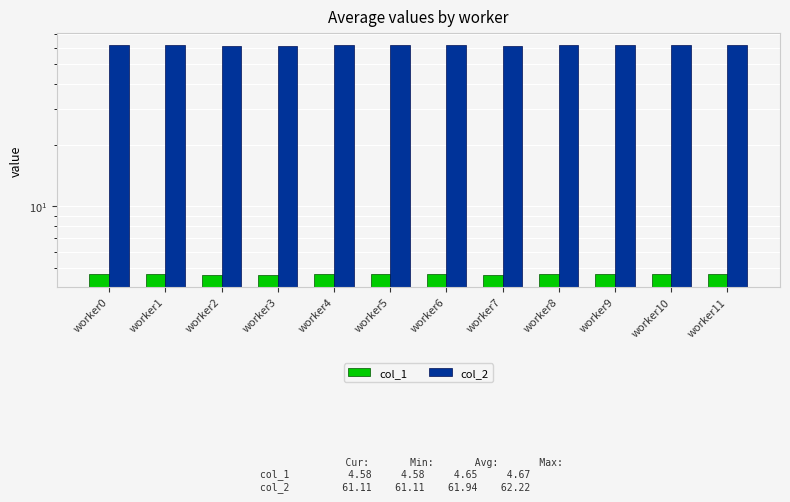

The value of col_2 at worker1 is 90.5. True or false?

False